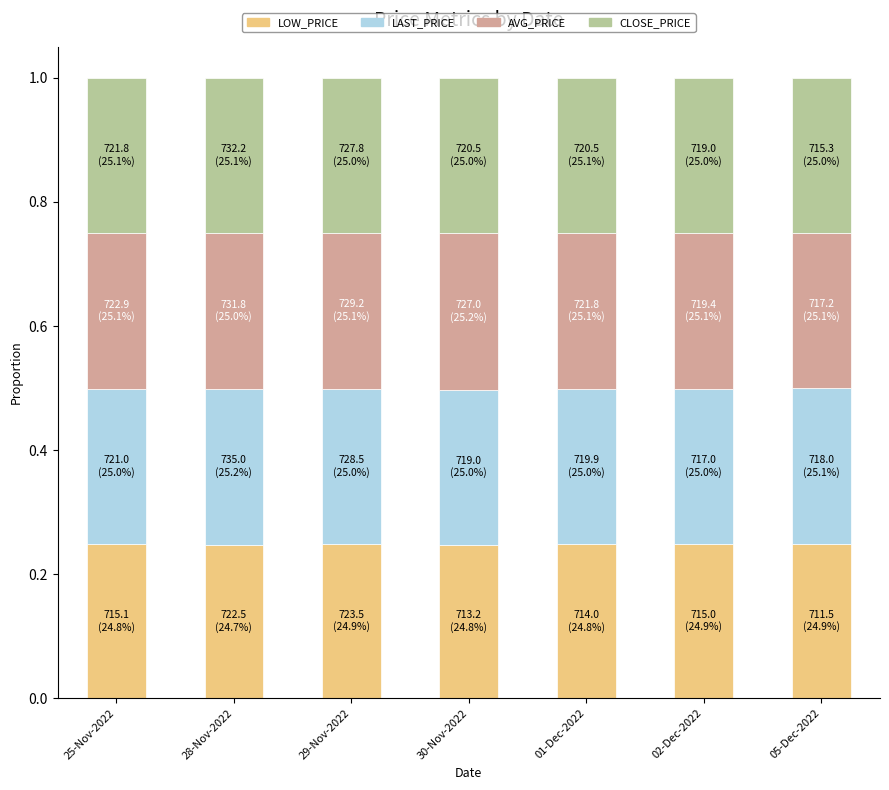

What is the total value across all series at 05-Dec-2022?

1.0